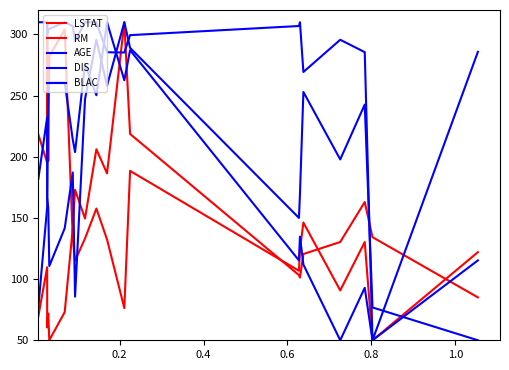

Which series ends up on top after the final intersection of DIS and BLAC?

BLAC